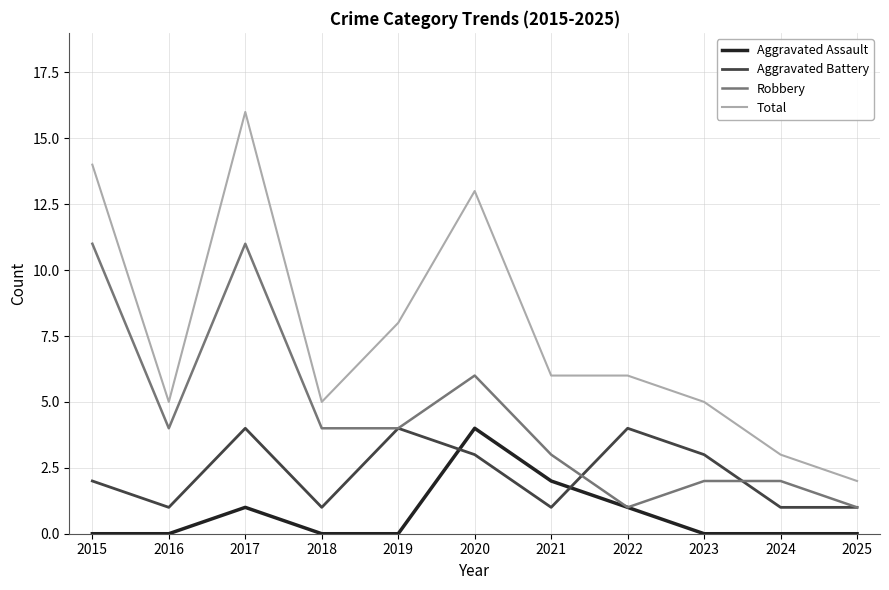

How many Robbery values are between 2 and 6?

7